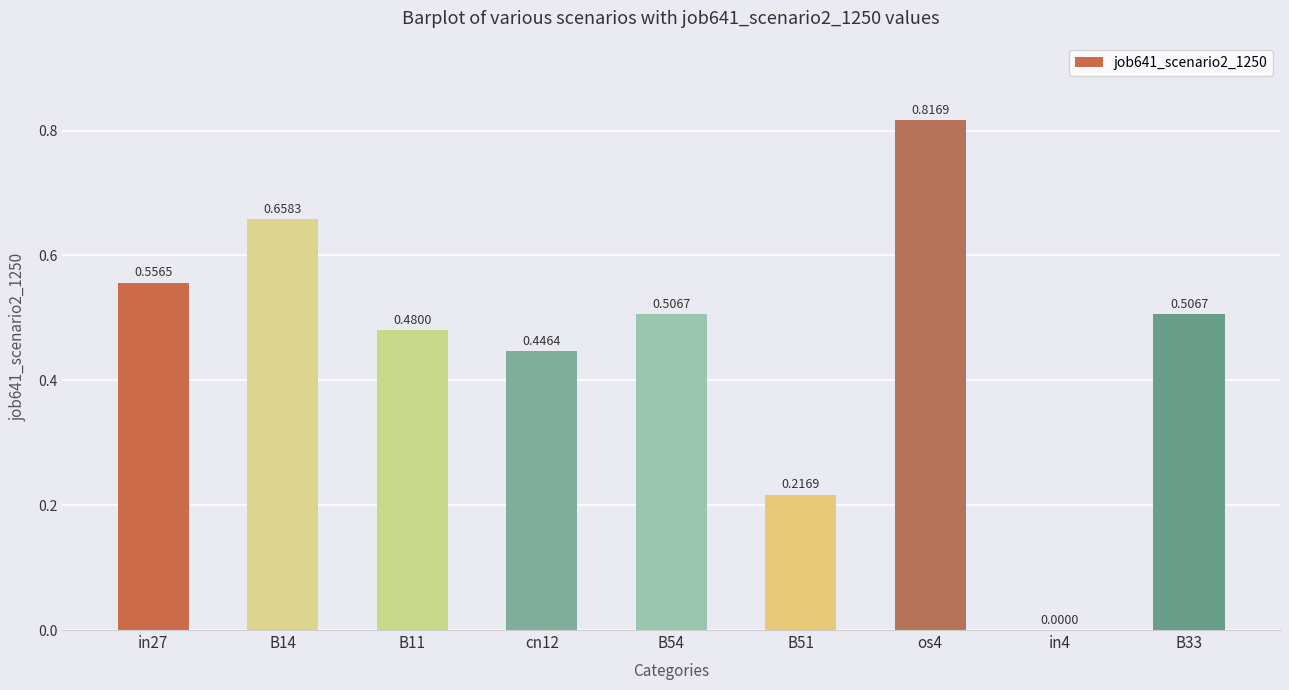

What is the change in value from cn12 to B54?

+0.1